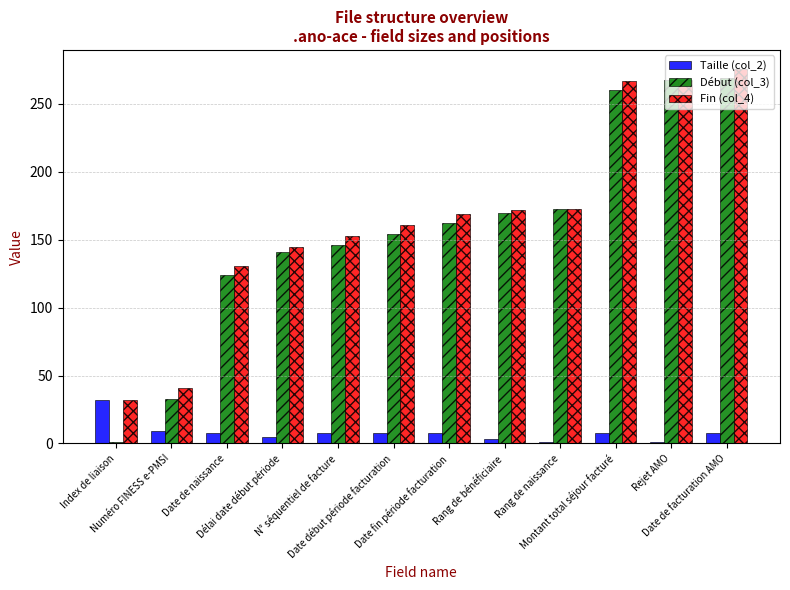

What is the value of the Fin (col_4) bar at the 4th from the left?

145